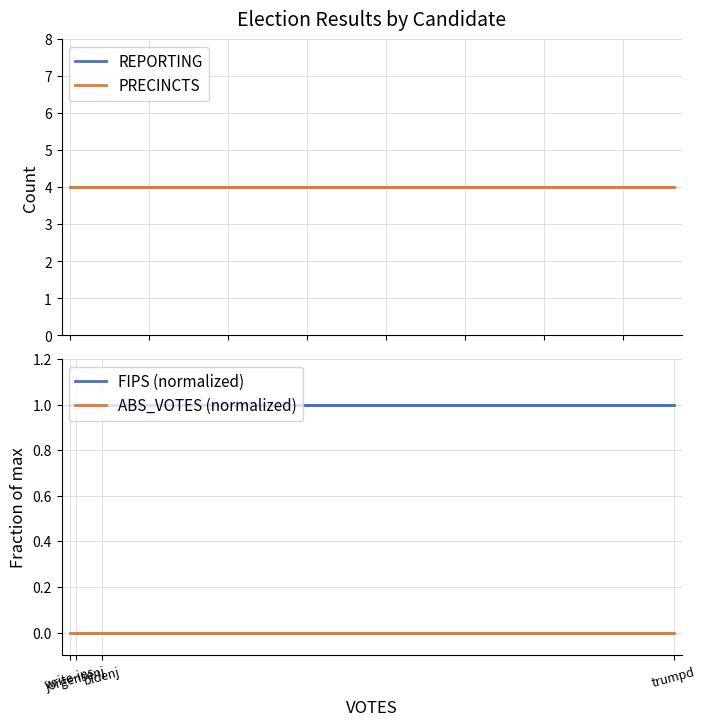

True or false: ABS_VOTES (normalized) and REPORTING cross at least once.

False